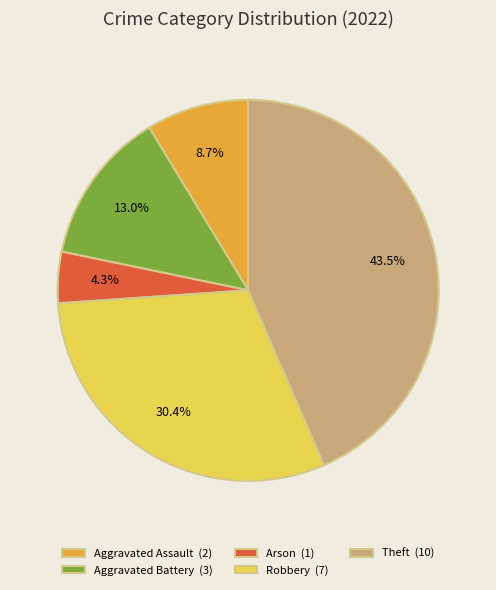

What is the ratio of the value at Aggravated Assault to the value at Aggravated Battery?

0.7